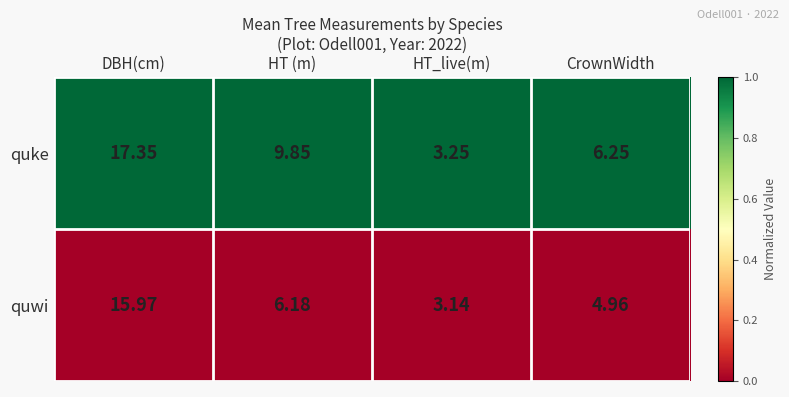

At DBH(cm), list the series in order from largest to smallest.

quke, quwi